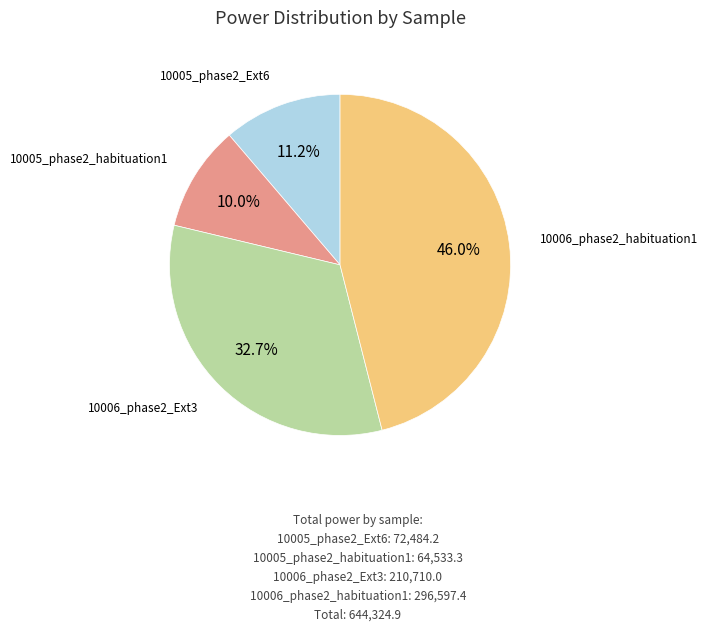

Which slice is the largest?

10006_phase2_habituation1